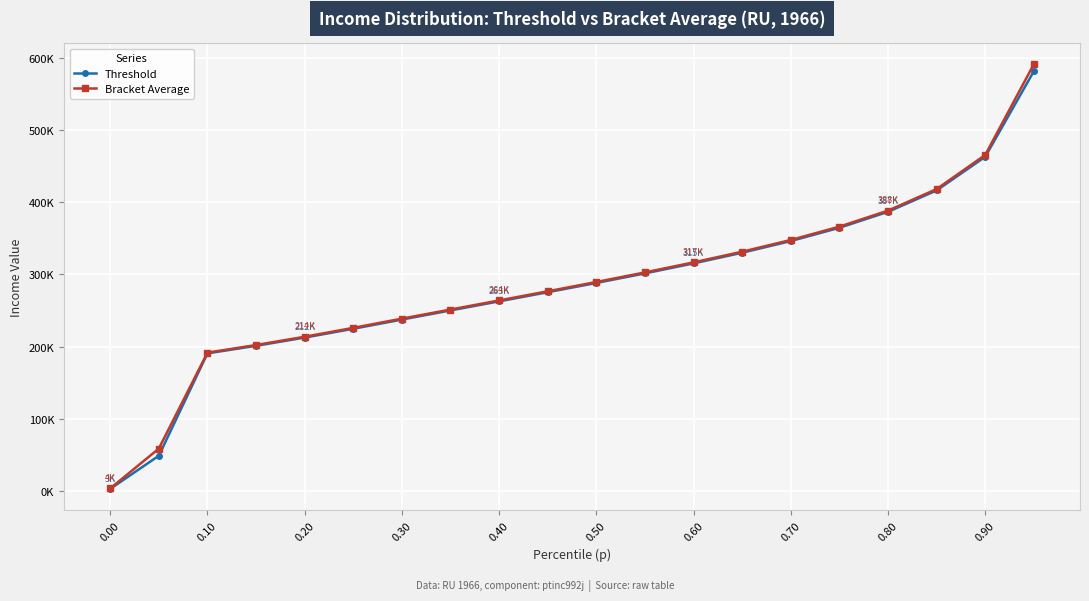

What are all the series names shown in the legend?

Threshold, Bracket Average